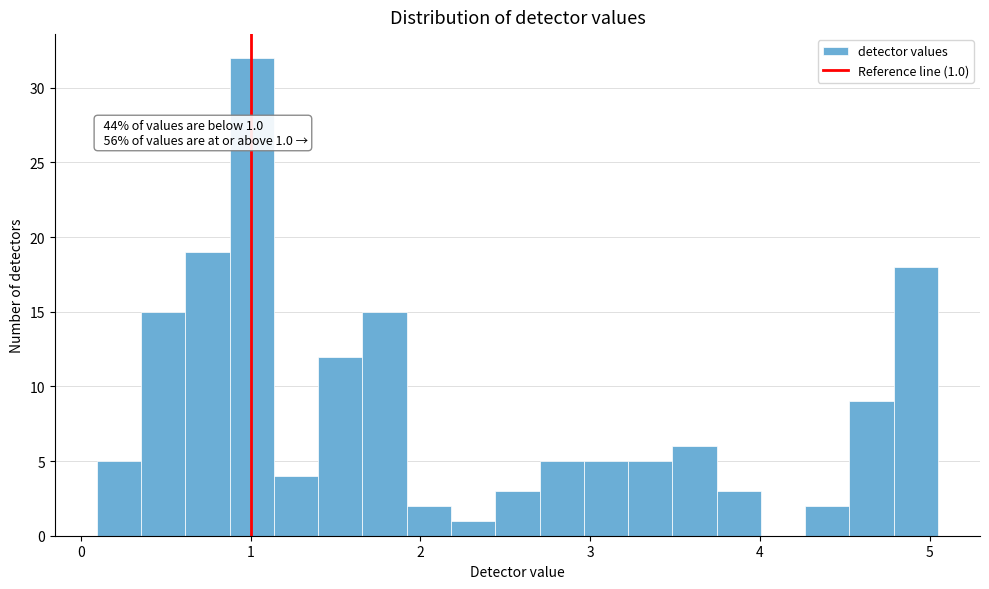

Read against the x-axis, roughly where is the centre of the tallest bar?

1.0